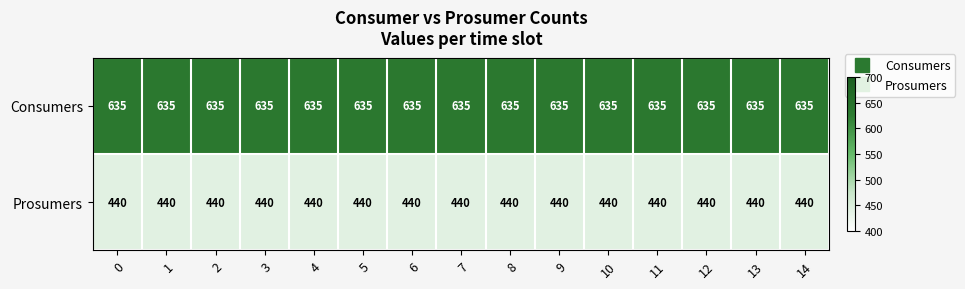

What is the average value of the Consumers series?

635